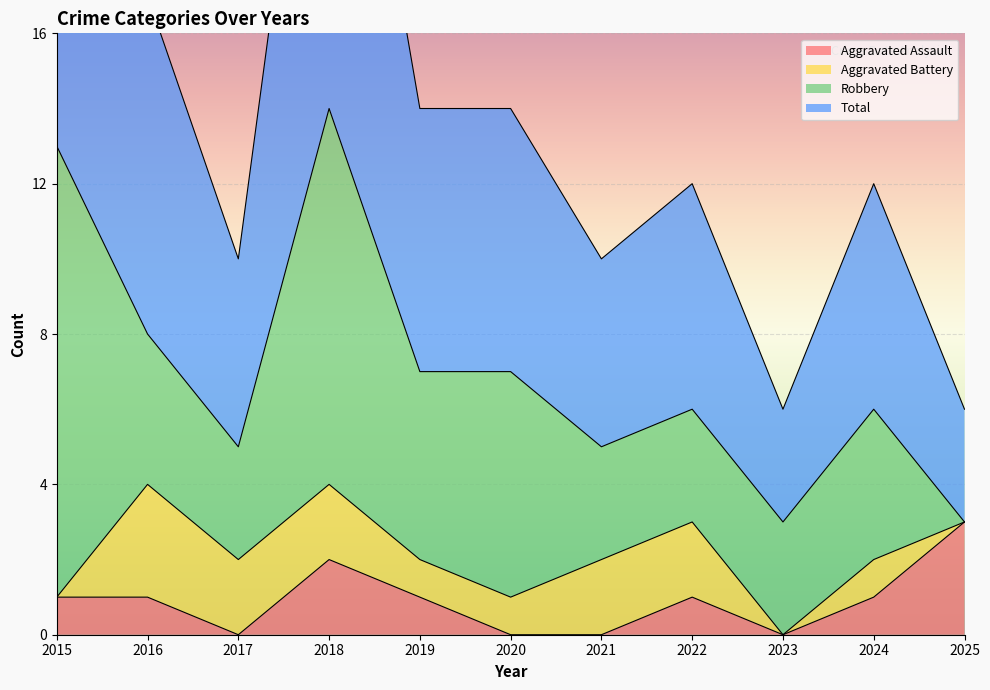

What is the highest value of the Aggravated Assault series?

3